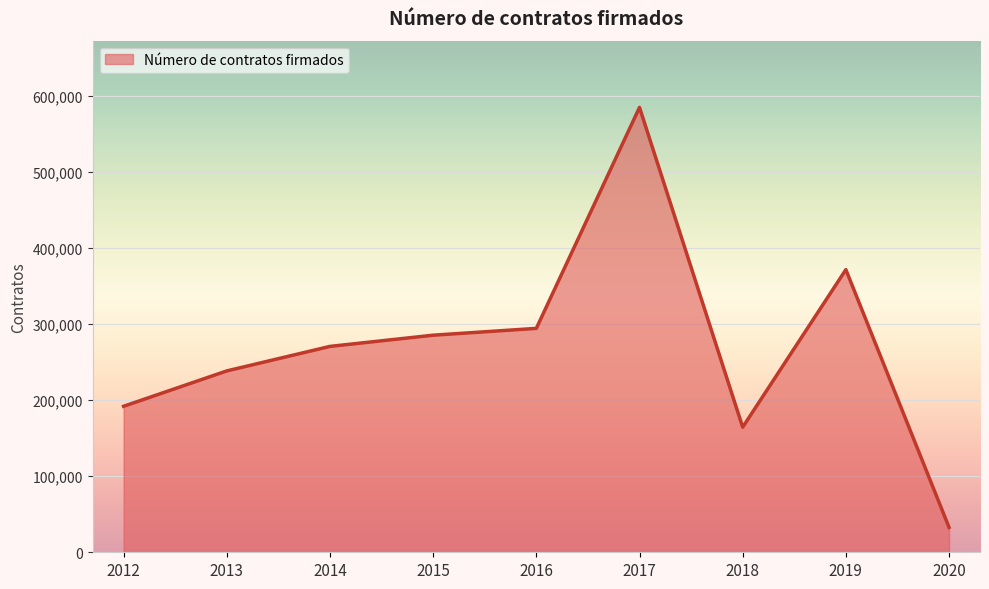

The value at 2018 is 164467. True or false?

True